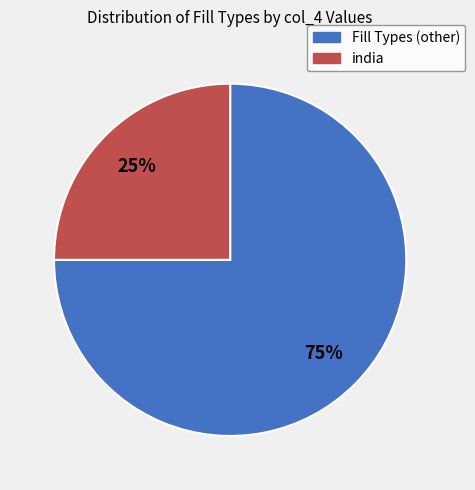

To the nearest percent, what is the average slice percentage?

50%